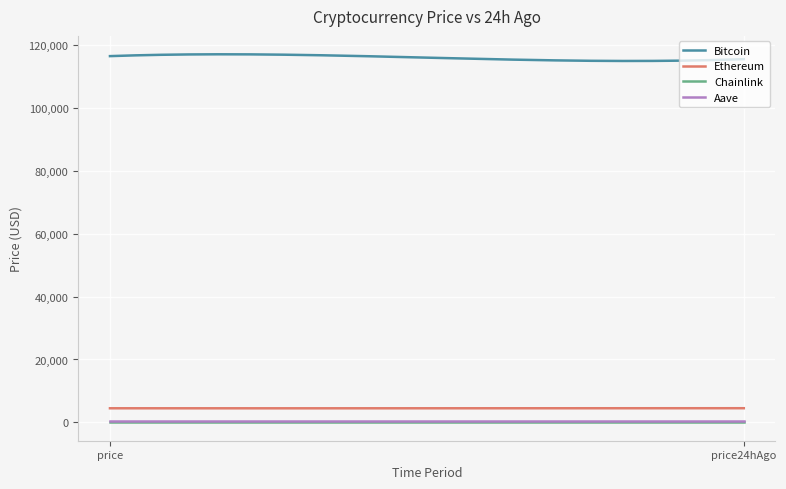

What is the minimum value shown in the chart?

22.9